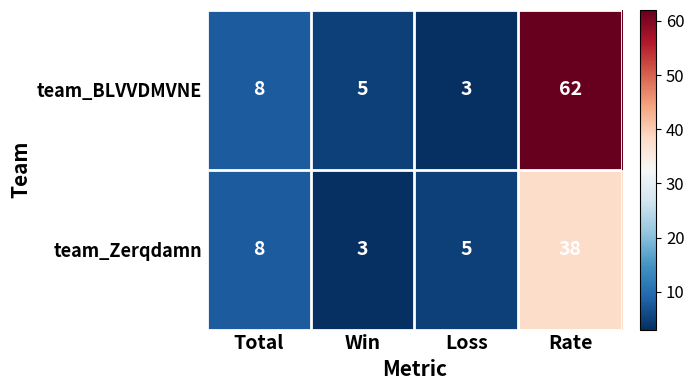

Reading left to right, extract all data points from this chart.

team_BLVVDMVNE: Total=8	Win=5	Loss=3	Rate=62
team_Zerqdamn: Total=8	Win=3	Loss=5	Rate=38